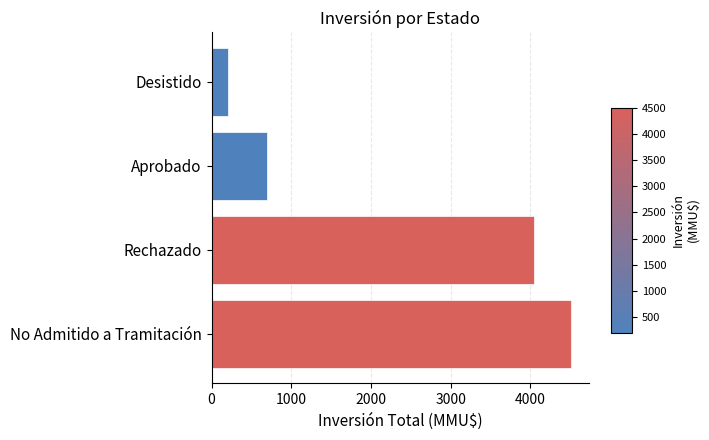

Reading bottom to top, transcribe all the data shown in this chart.

4510.0	4044.2	701.0	200.0